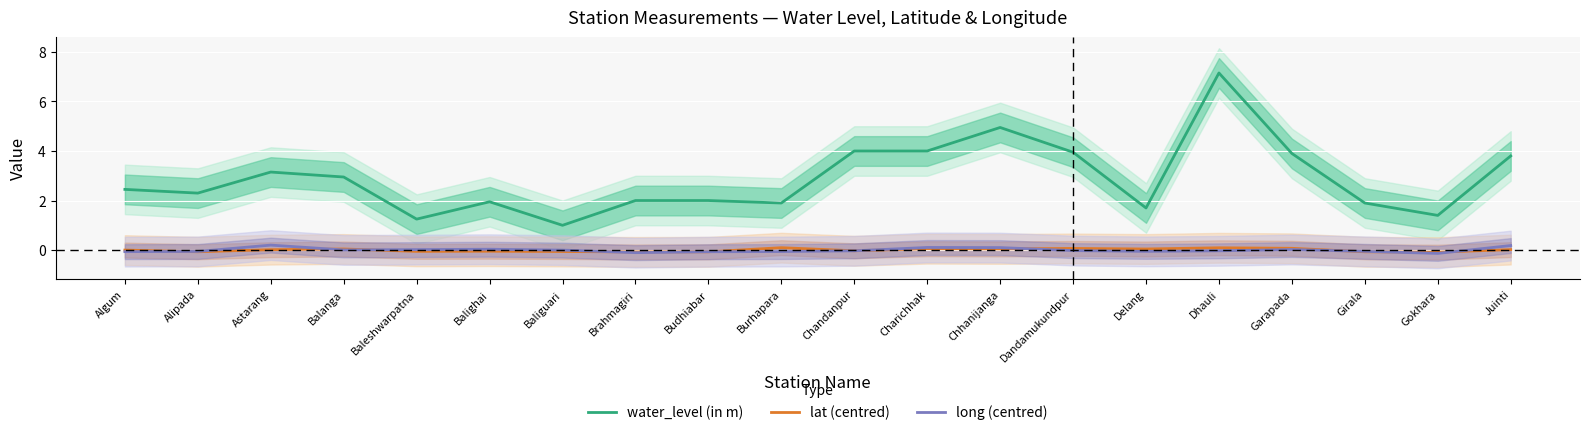

At how many categories does at least one series exceed 3?

8